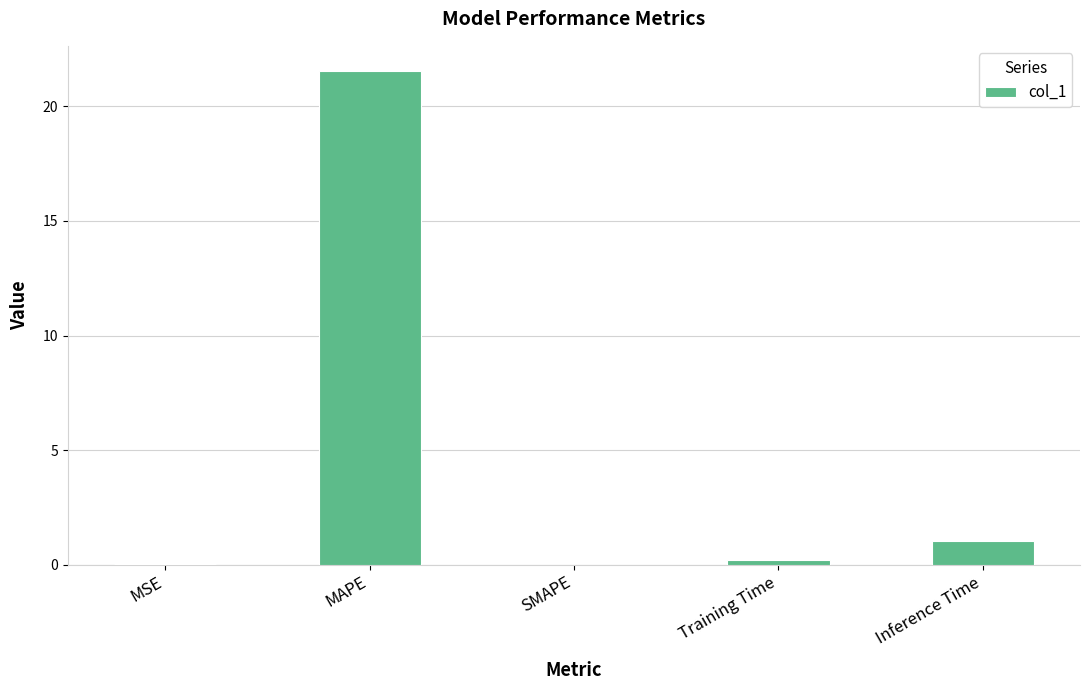

What is the greatest value displayed?

21.6